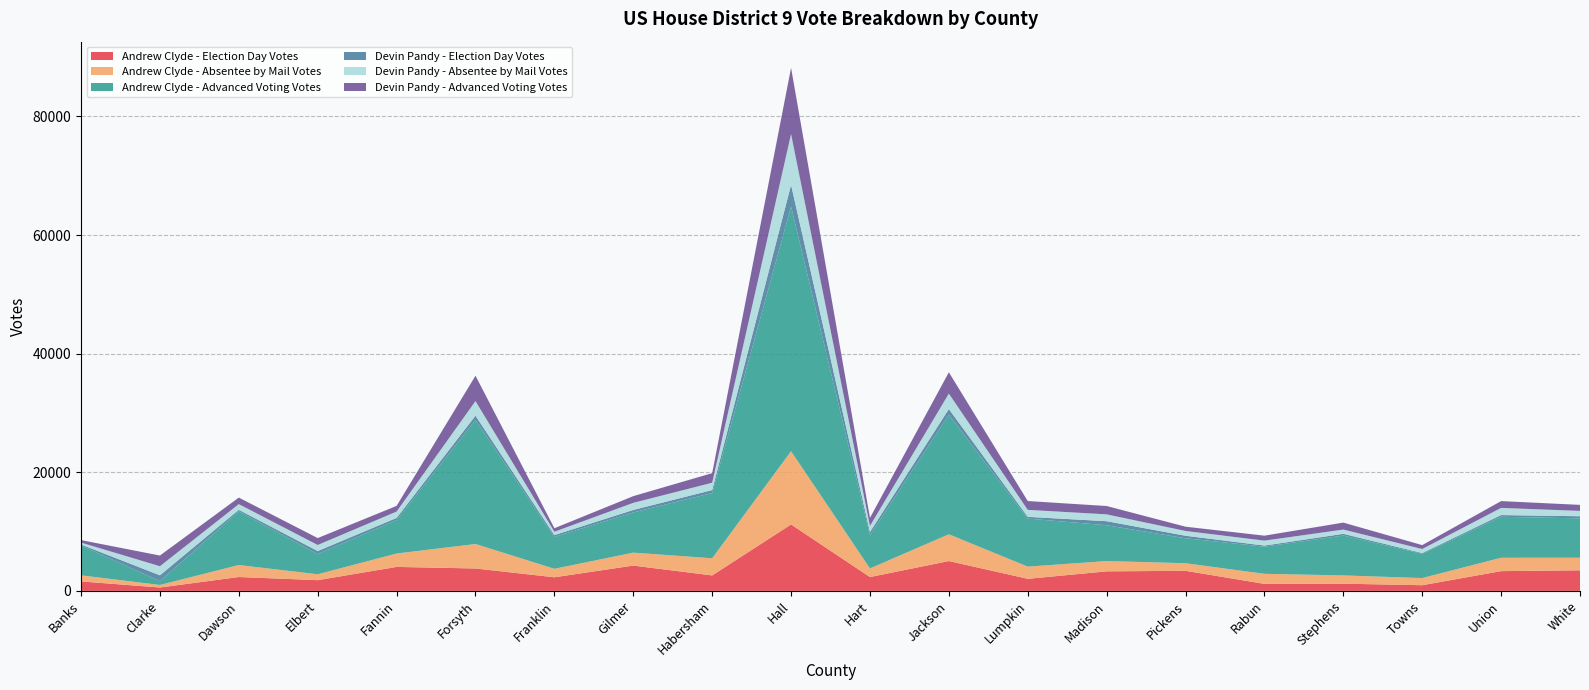

Reading left to right, extract all data points from this chart.

Andrew Clyde - Election Day Votes: 1595	572	2340	1808	4045	3778	2295	4265	2606	11206	2333	5030	2036	3293	3386	1179	1214	957	3330	3473
Andrew Clyde - Absentee by Mail Votes: 1028	427	2021	993	2255	4129	1430	2187	2894	12347	1452	4517	2056	1736	1281	1699	1395	1207	2258	2118
Andrew Clyde - Advanced Voting Votes: 5047	647	9063	3417	5638	20907	5371	6774	11008	41265	5620	20151	8102	6044	4207	4580	6720	4093	6910	6642
Devin Pandy - Election Day Votes: 153	982	250	499	368	731	311	422	494	3644	524	970	289	681	427	185	292	124	288	353
Devin Pandy - Absentee by Mail Votes: 325	1531	957	1024	1071	2462	564	1199	1237	8584	1022	2603	1183	1152	804	834	720	680	1209	904
Devin Pandy - Advanced Voting Votes: 417	1802	1102	1164	957	4280	595	1131	1616	11160	1363	3593	1485	1406	719	835	1173	659	1146	1015